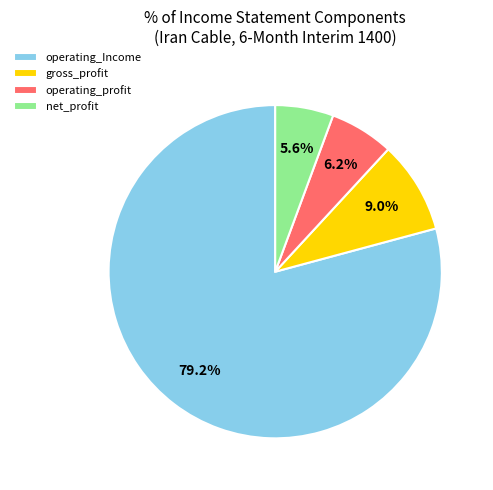

Between net_profit and gross_profit, which is larger?

gross_profit